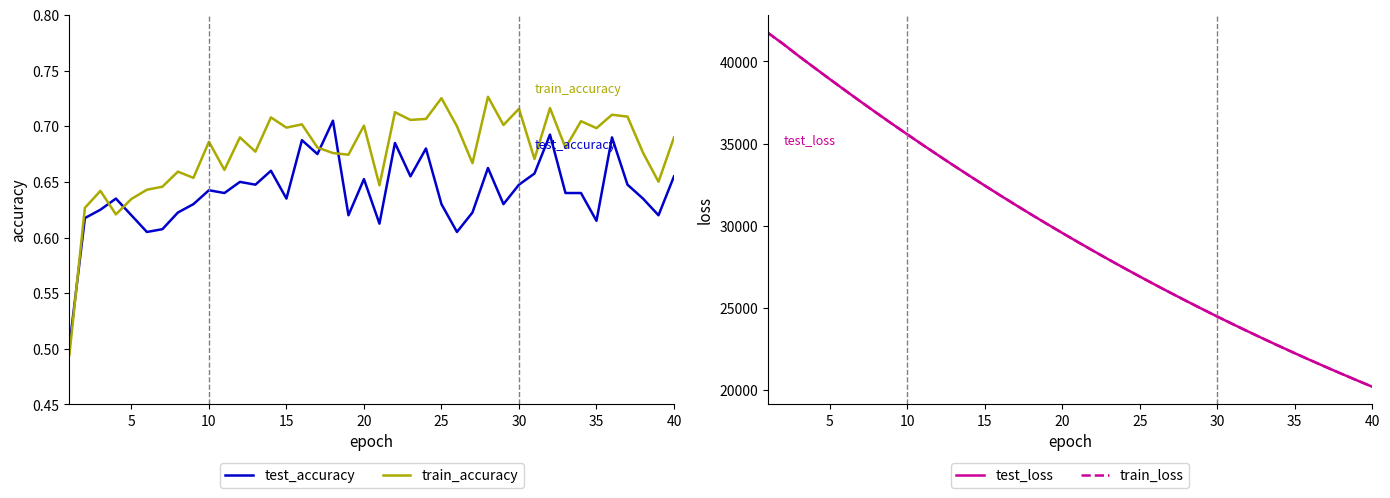

What are all the series names shown in the legend?

test_accuracy, train_accuracy, test_loss, train_loss